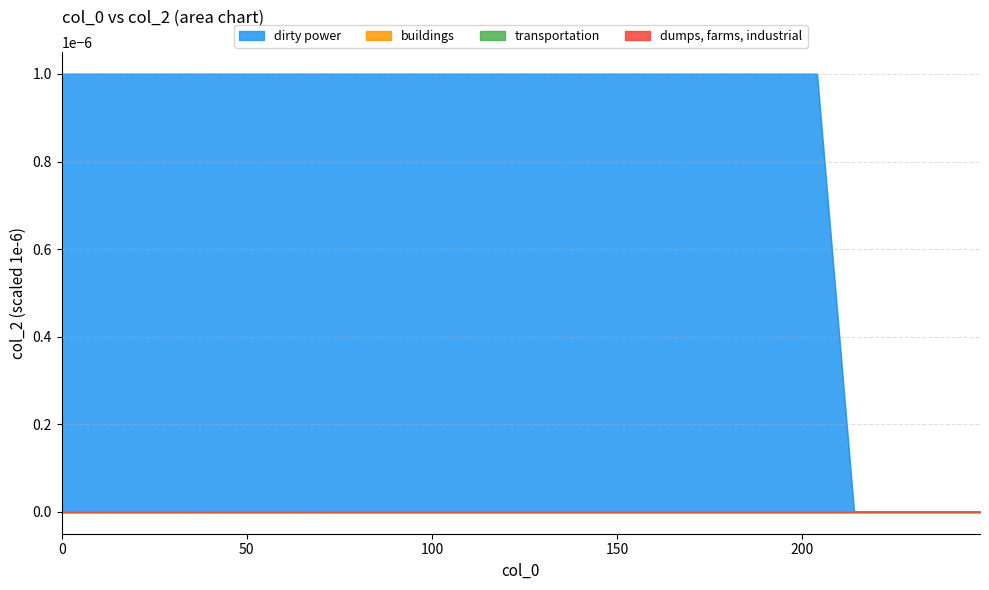

Rank the categories by value from highest to lowest.

0, 204, 214, 215, 216, 217, 218, 219, 220, 221, 222, 223, 224, 225, 244, 245, 246, 247, 248